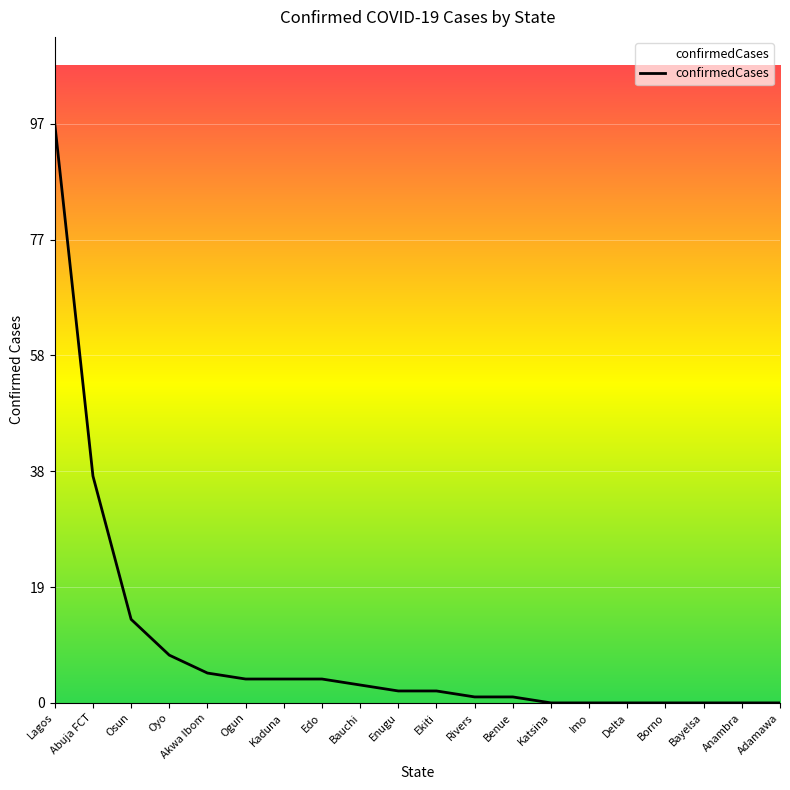

True or false: the data shows 62 at Abuja FCT.

False